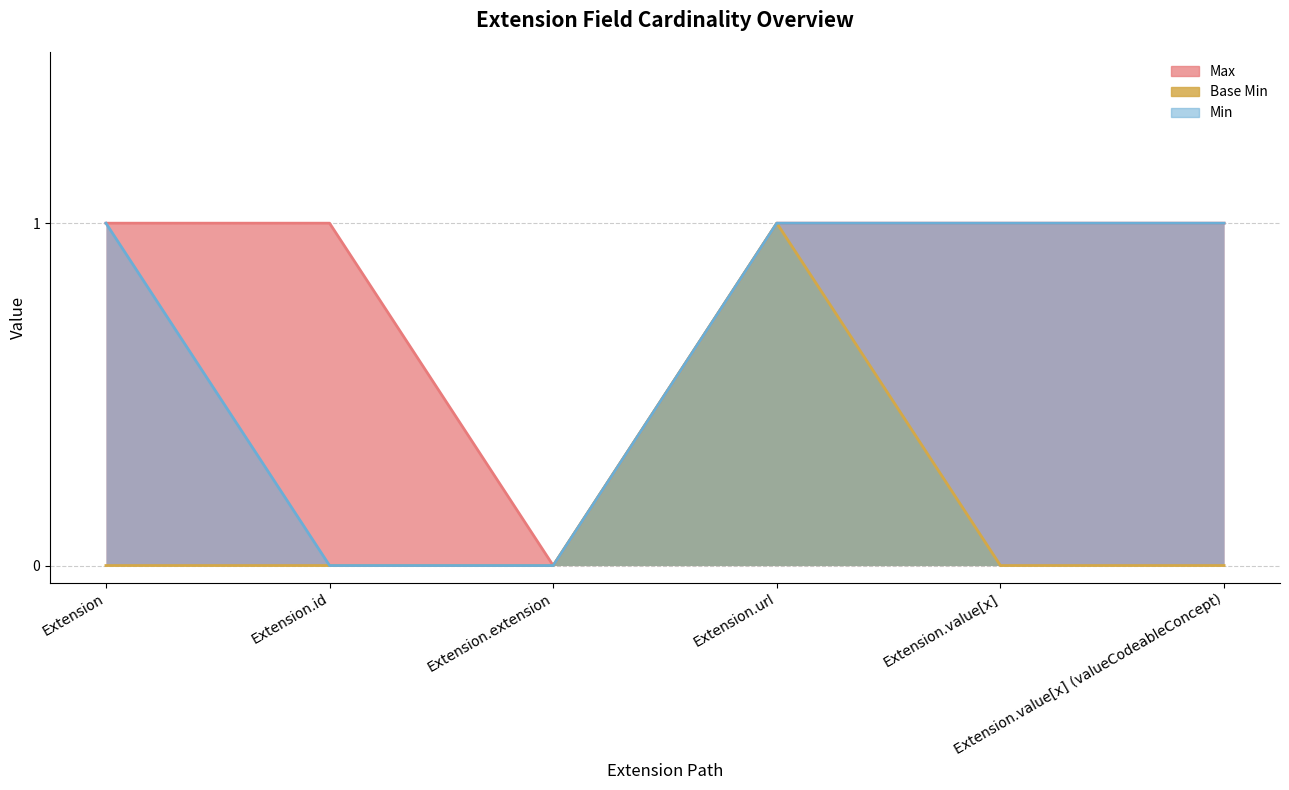

What is the value of the Max point at the 5th from the left?

1